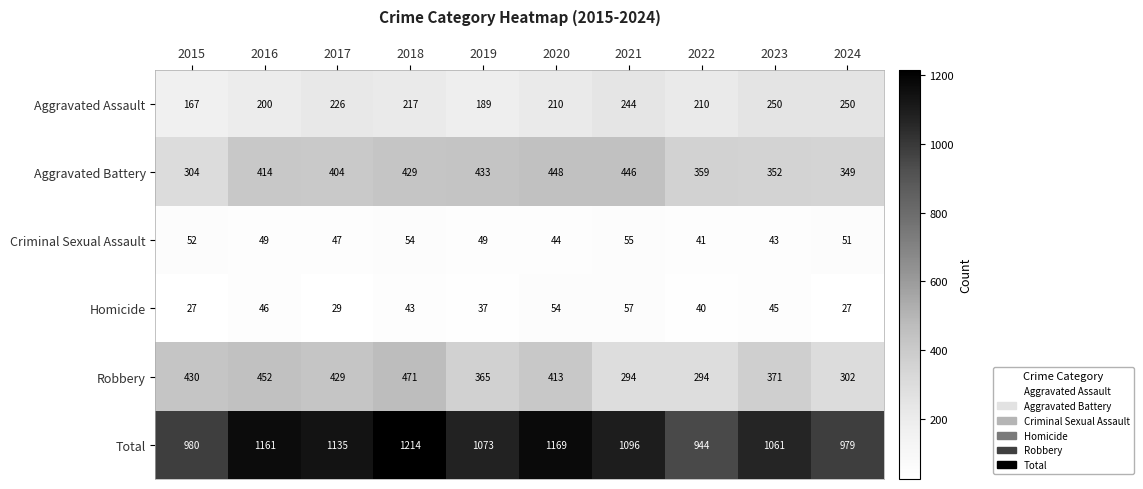

List the labels in order of Total value, smallest first.

2022, 2024, 2015, 2023, 2019, 2021, 2017, 2016, 2020, 2018